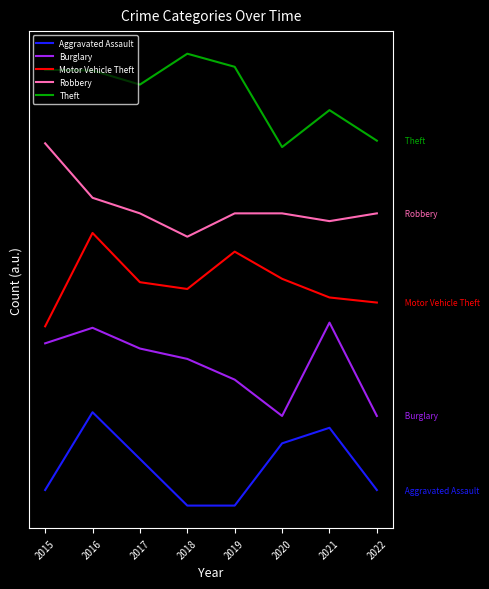

Is it true that Theft equals 4.2 at 2021?

True